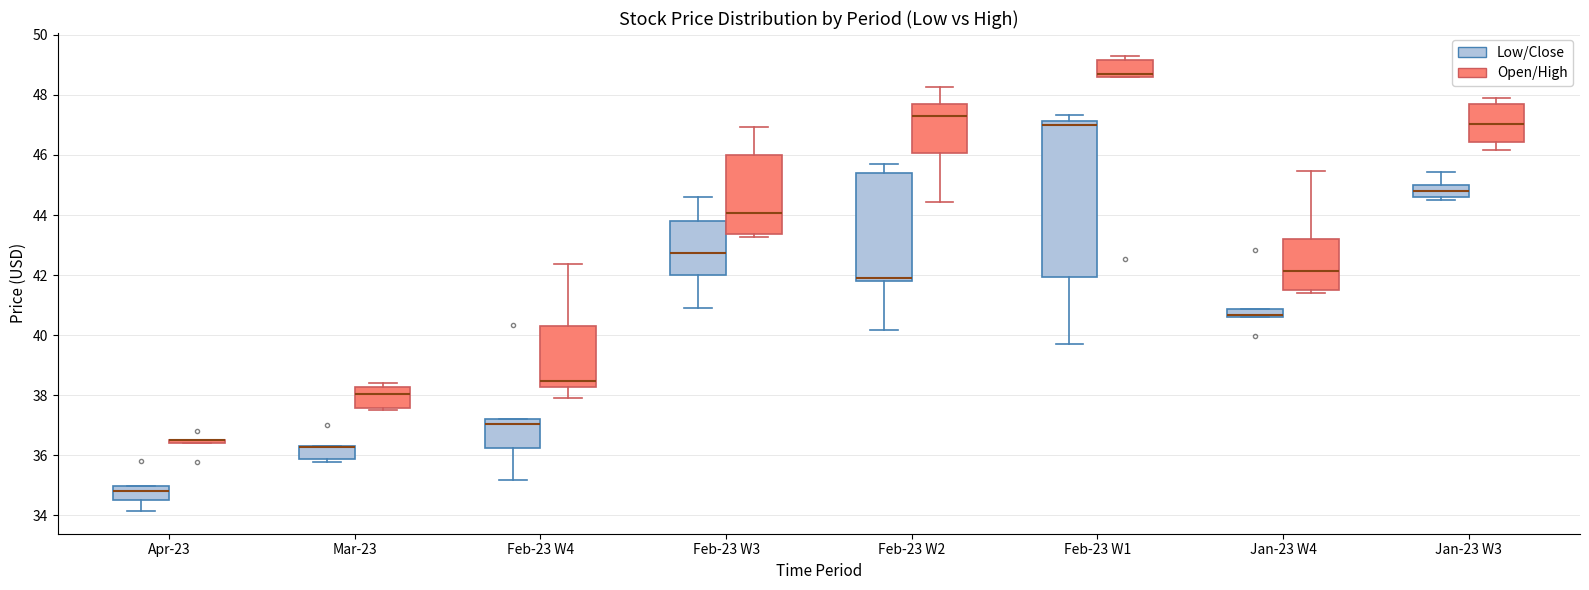

Which box is the tallest, from its lower edge to its upper edge?

Feb-23 W1 (Low/Close)